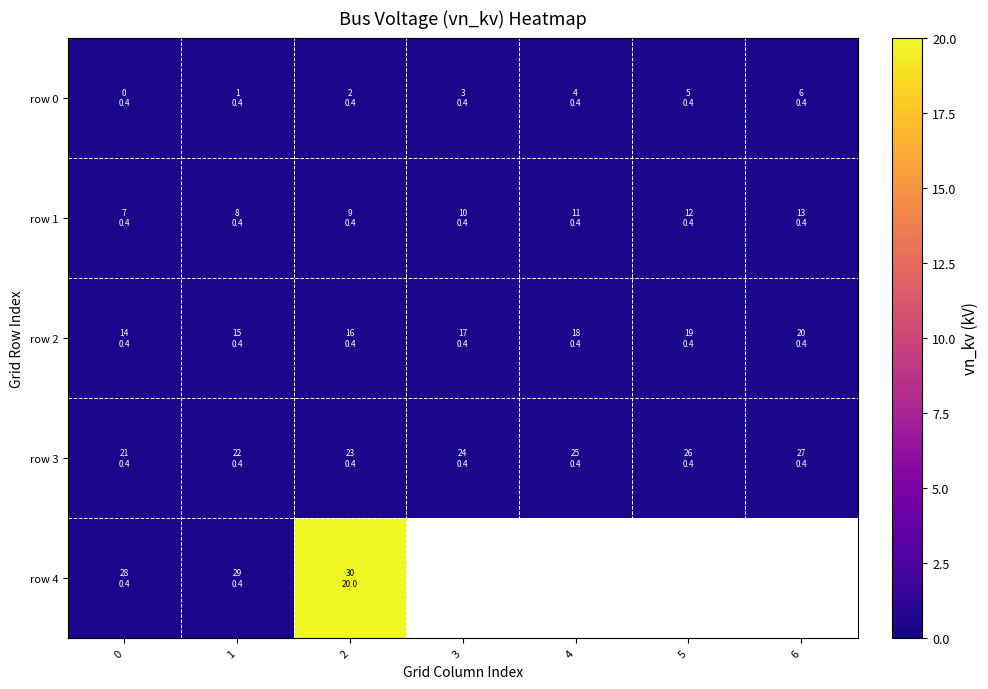

How many distinct data groups are displayed?

5